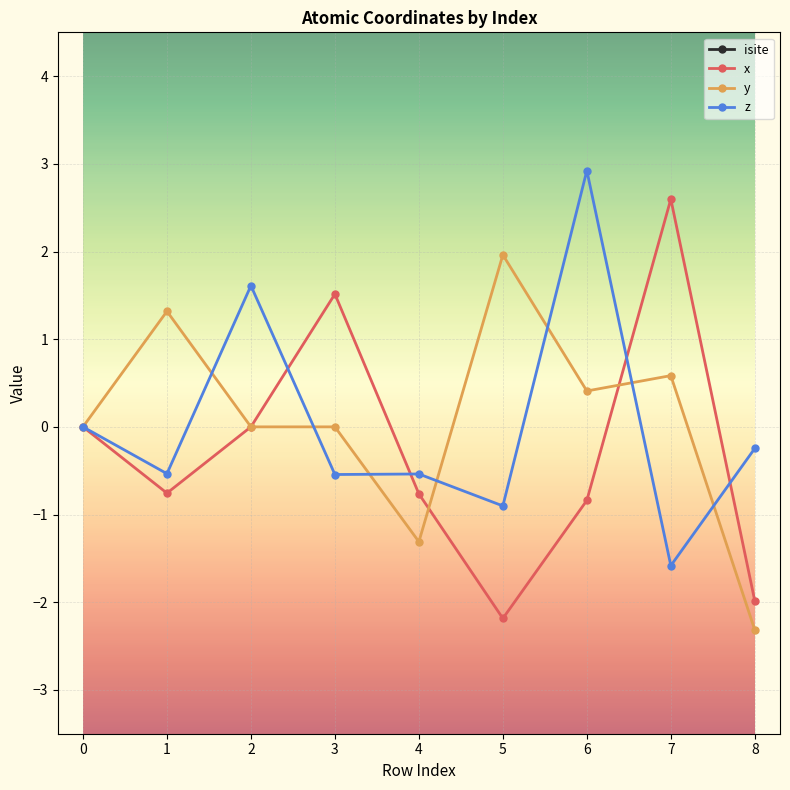

In isite, how many points are higher than both neighbors (excluding endpoints)?

3